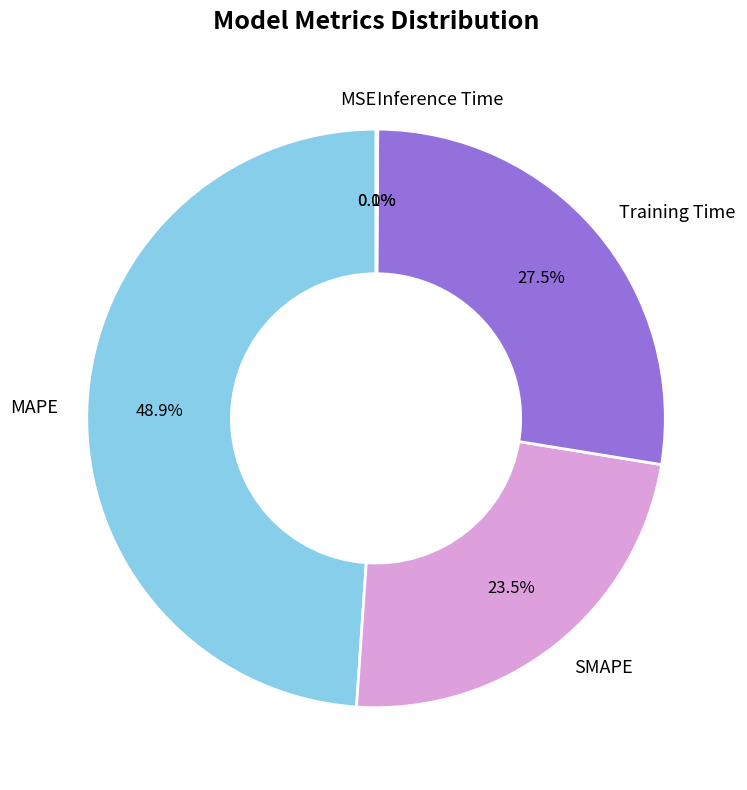

Between Training Time and SMAPE, which is larger?

Training Time